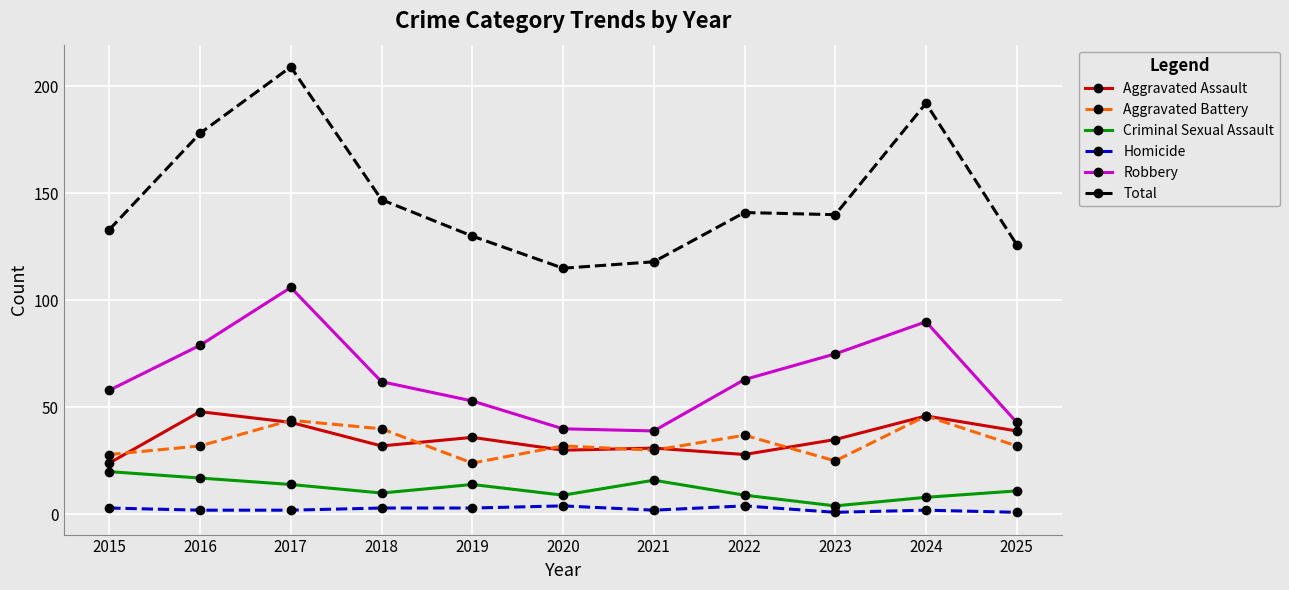

Reading left to right, extract all data points from this chart.

Aggravated Assault: 2015=24	2016=48	2017=43	2018=32	2019=36	2020=30	2021=31	2022=28	2023=35	2024=46	2025=39
Aggravated Battery: 2015=28	2016=32	2017=44	2018=40	2019=24	2020=32	2021=30	2022=37	2023=25	2024=46	2025=32
Criminal Sexual Assault: 2015=20	2016=17	2017=14	2018=10	2019=14	2020=9	2021=16	2022=9	2023=4	2024=8	2025=11
Homicide: 2015=3	2016=2	2017=2	2018=3	2019=3	2020=4	2021=2	2022=4	2023=1	2024=2	2025=1
Robbery: 2015=58	2016=79	2017=106	2018=62	2019=53	2020=40	2021=39	2022=63	2023=75	2024=90	2025=43
Total: 2015=133	2016=178	2017=209	2018=147	2019=130	2020=115	2021=118	2022=141	2023=140	2024=192	2025=126